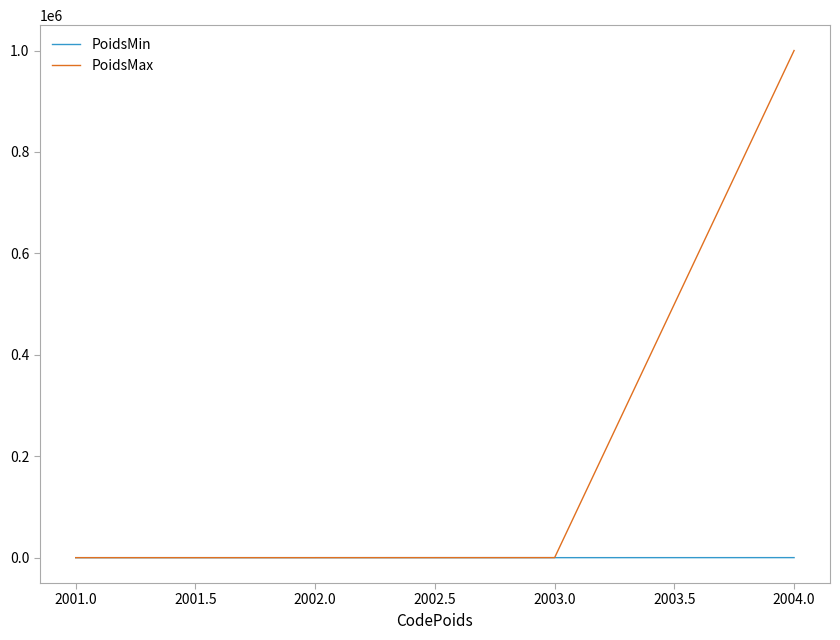

What is the greatest value displayed?

999999.9